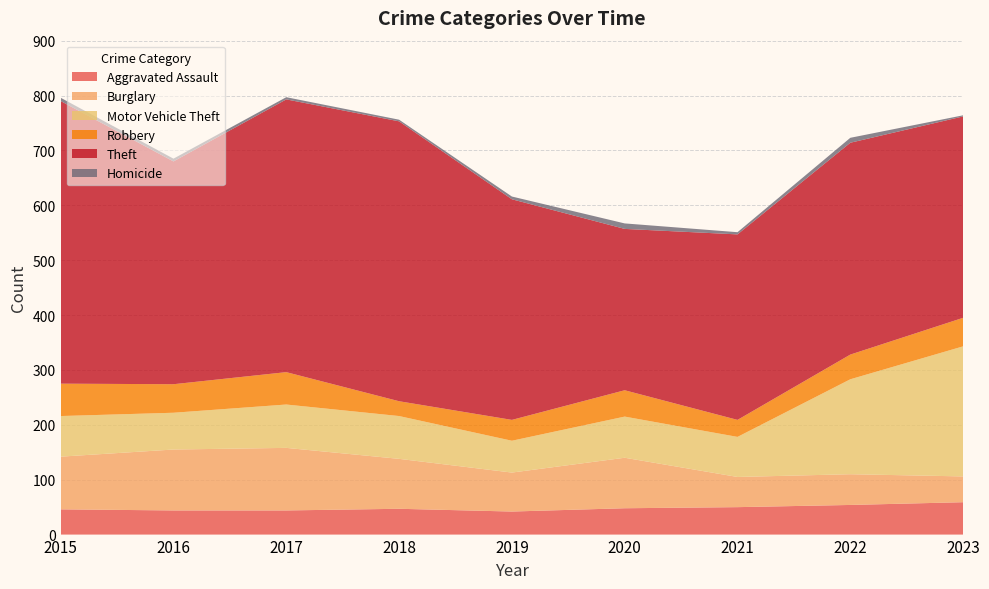

True or false: Robbery and Theft cross at least once.

False